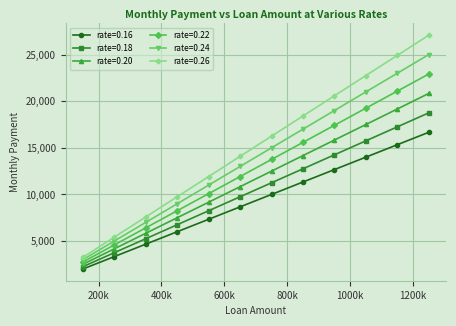

Rank the series by their average value, from highest to lowest.

rate=0.26, rate=0.24, rate=0.22, rate=0.20, rate=0.18, rate=0.16